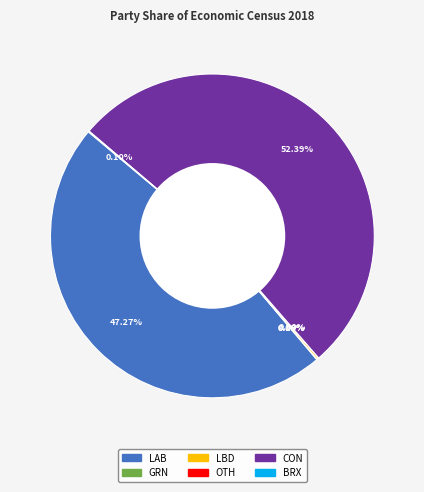

What percentage is the CON slice, to the nearest percent?

52%